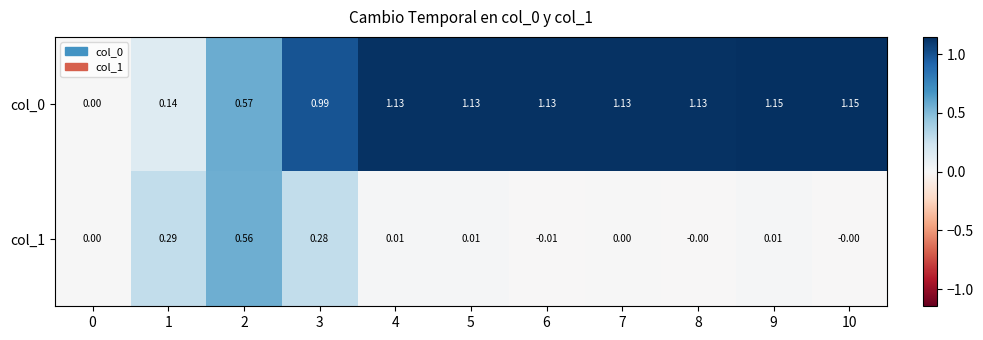

Is the value of col_0 at 4 greater than the value of col_1 at 8?

Yes